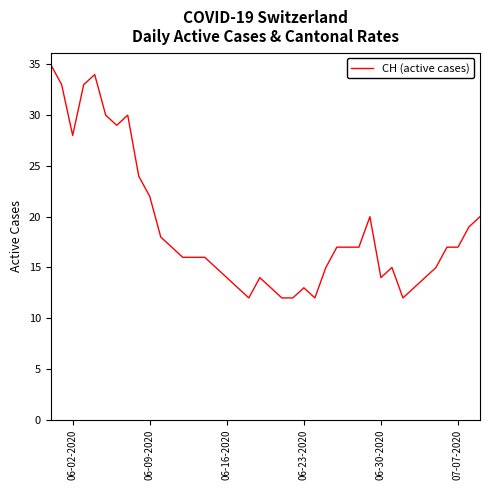

What is the sum of all values?

753